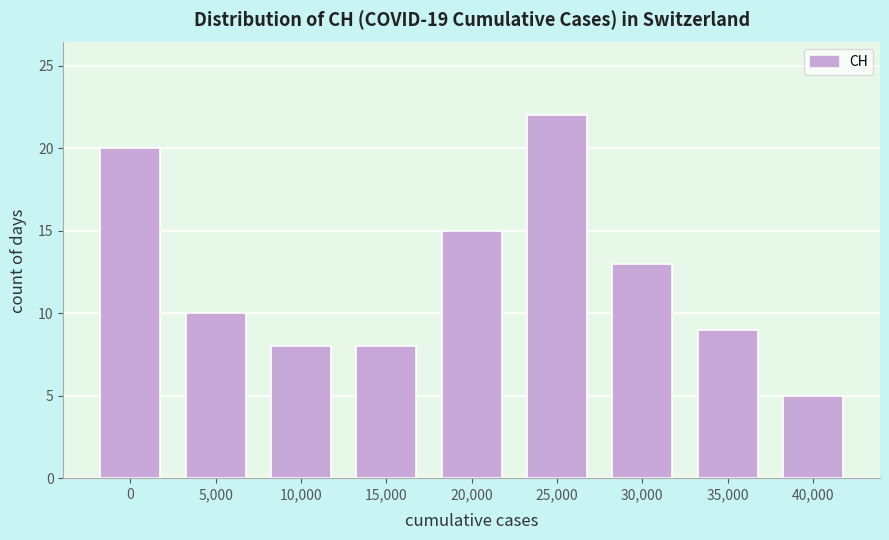

Reading left to right, extract all data points from this chart.

0=20	5,000=10	10,000=8	15,000=8	20,000=15	25,000=22	30,000=13	35,000=9	40,000=5